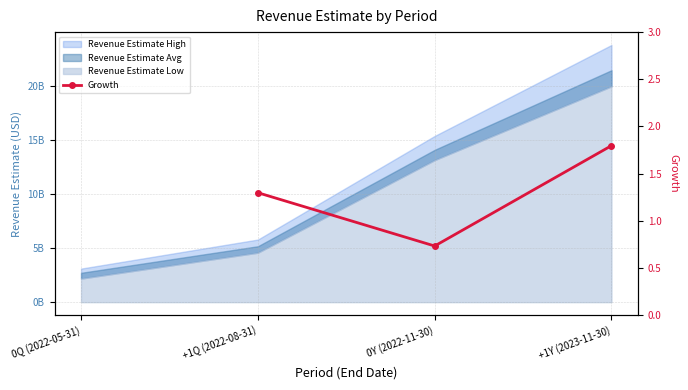

At which category does the data reach its first local valley?

0Y (2022-11-30)